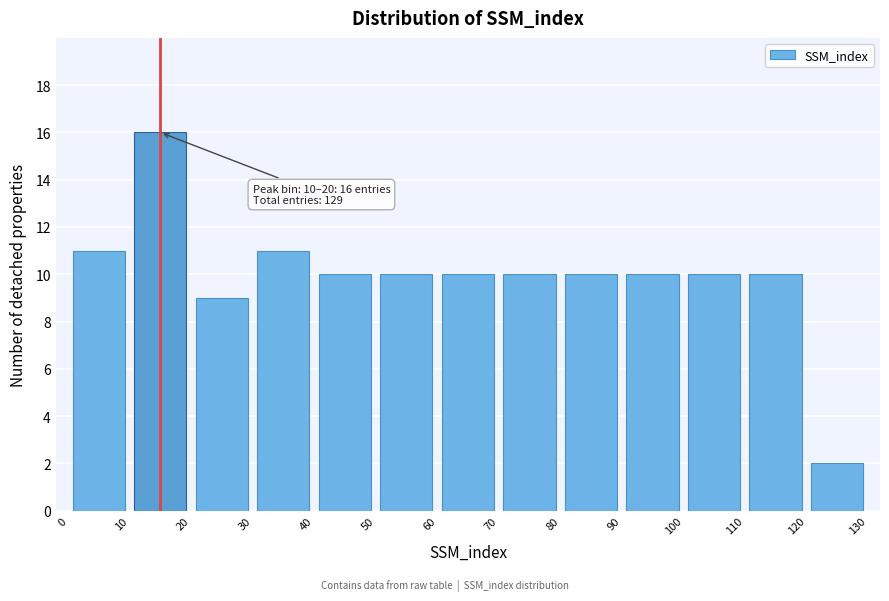

Over which range of the x-axis is the bar tallest?

10 to 20